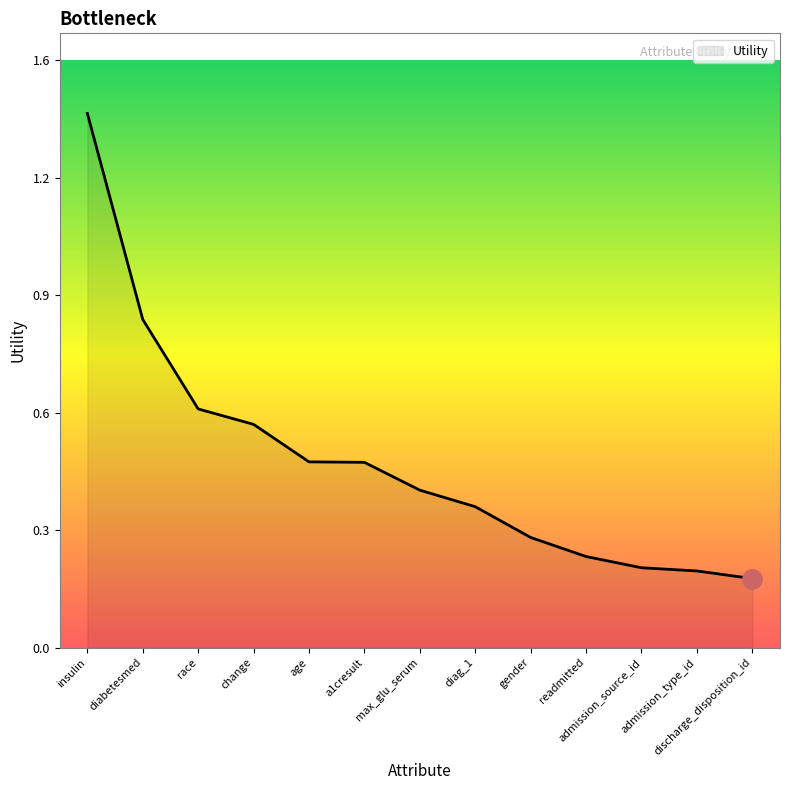

Is this an area chart (filled region under the line)?

Yes